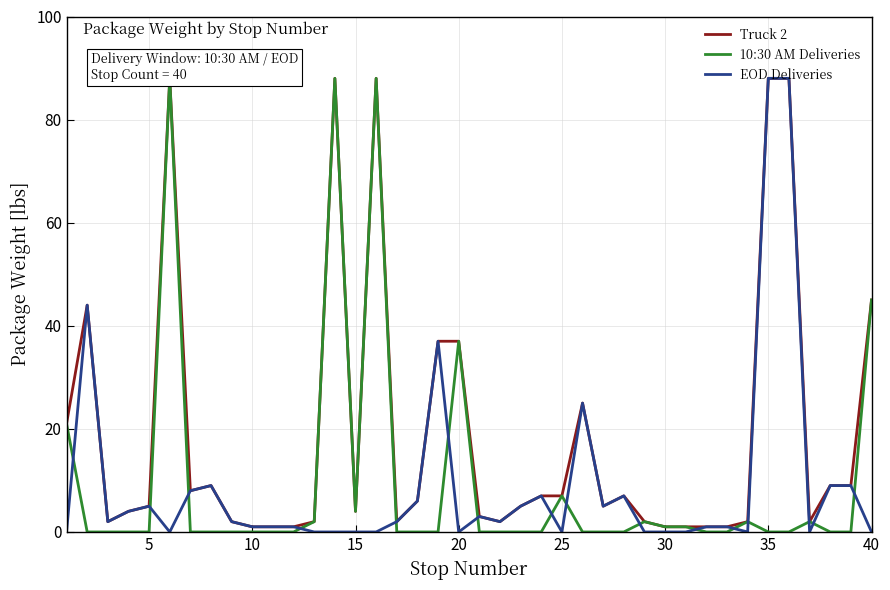

What is the highest value of the EOD Deliveries series?

88